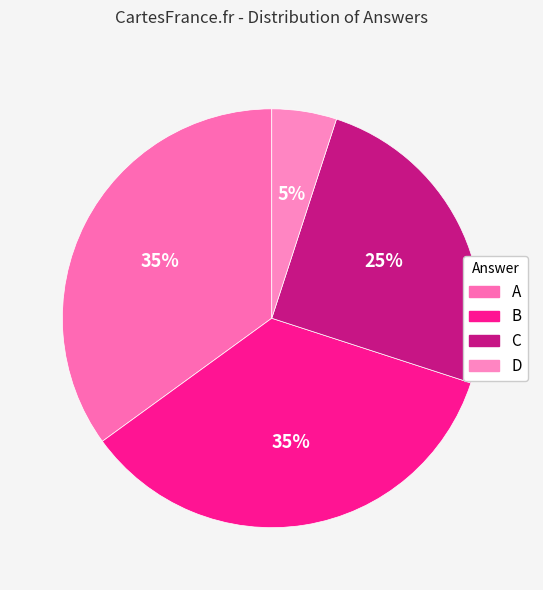

What percentage is the A slice, to the nearest percent?

35%